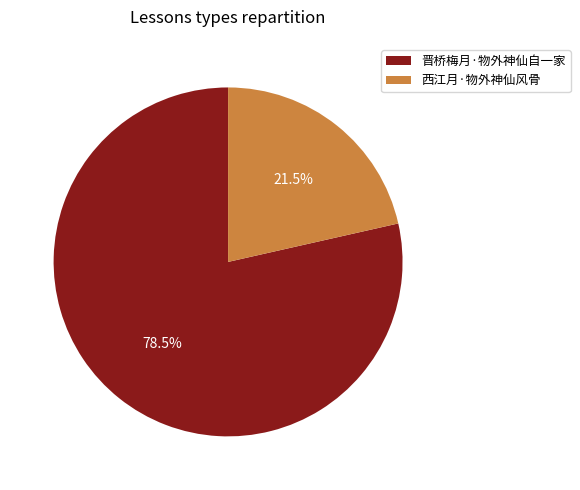

Is 西江月·物外神仙风骨 the majority of the pie?

No